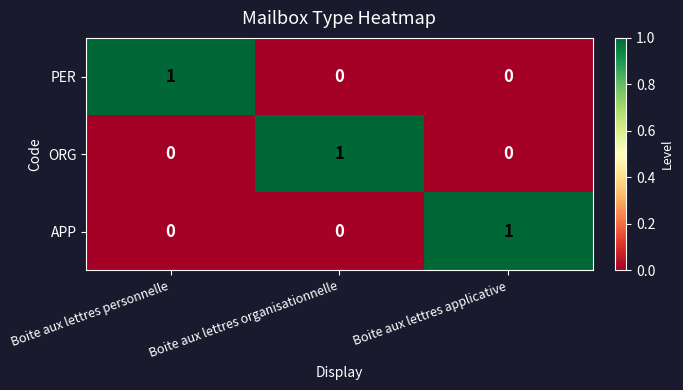

How many APP values are between 0 and 1?

3